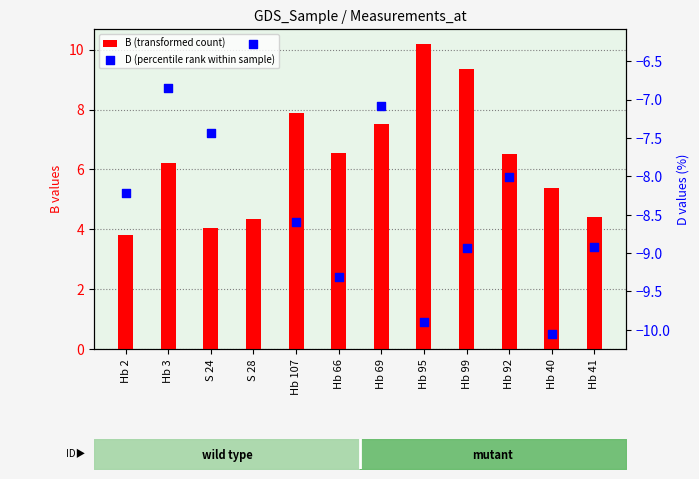

Which series contains the highest Y value?

B (transformed count)